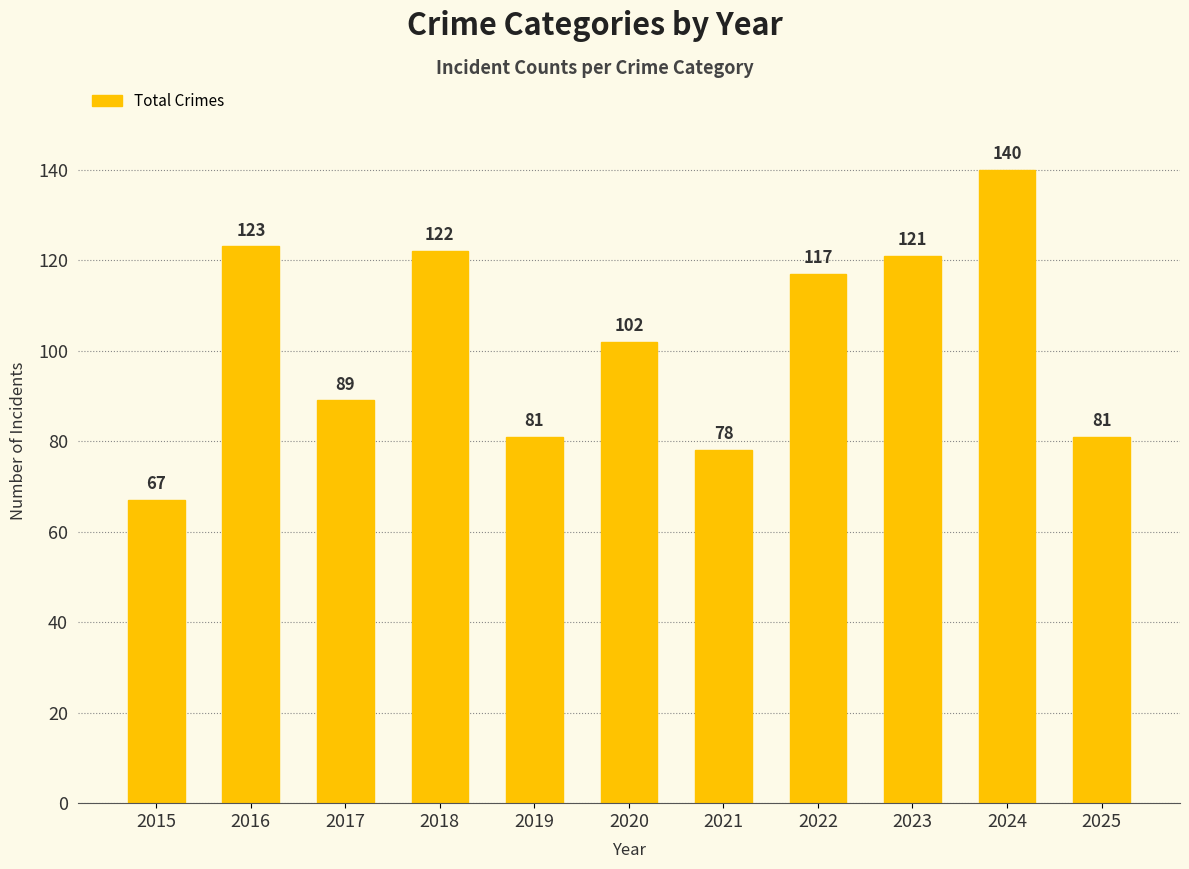

What is the average value?

102